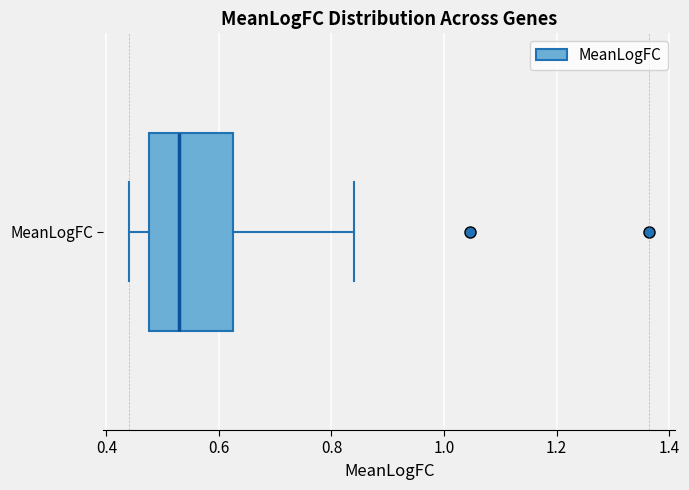

Where is the left edge of the box for MeanLogFC on the x-axis? The values are not printed on the chart, so give them approximately, as read against the axis.

0.48